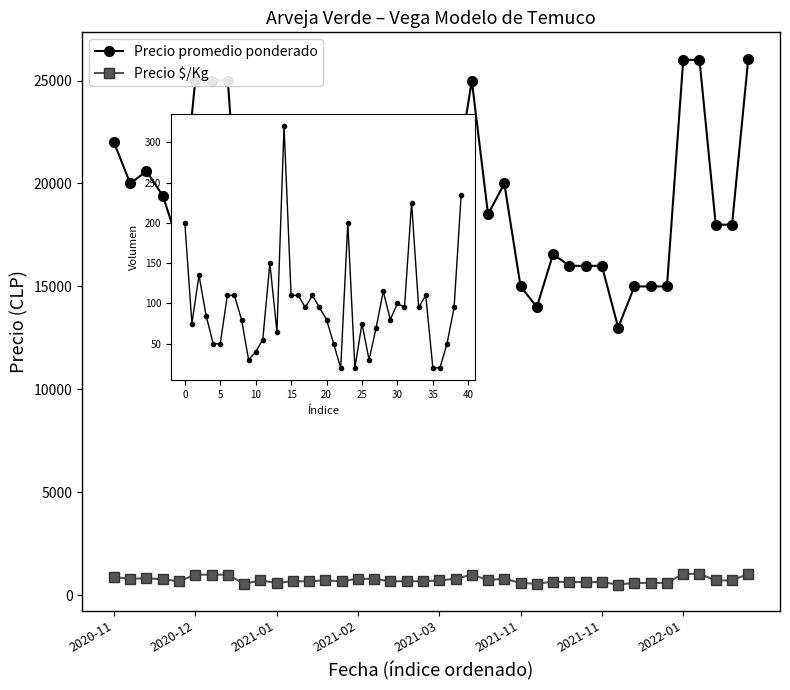

Which series changed the most between 2021-11 and 35?

Precio promedio ponderado